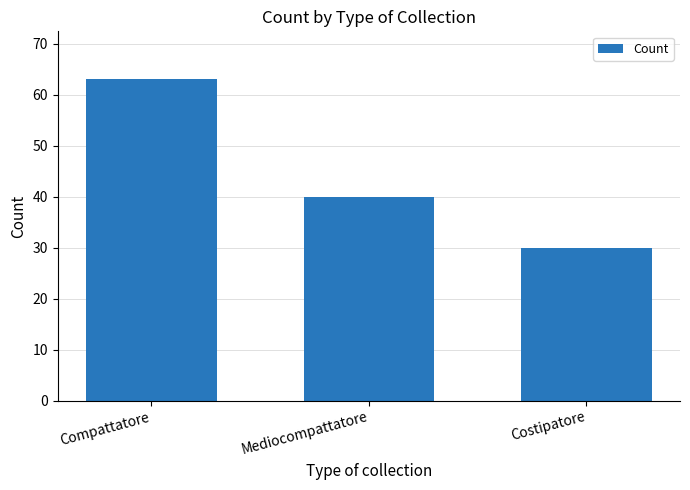

Rank the categories by value from highest to lowest.

Compattatore, Mediocompattatore, Costipatore